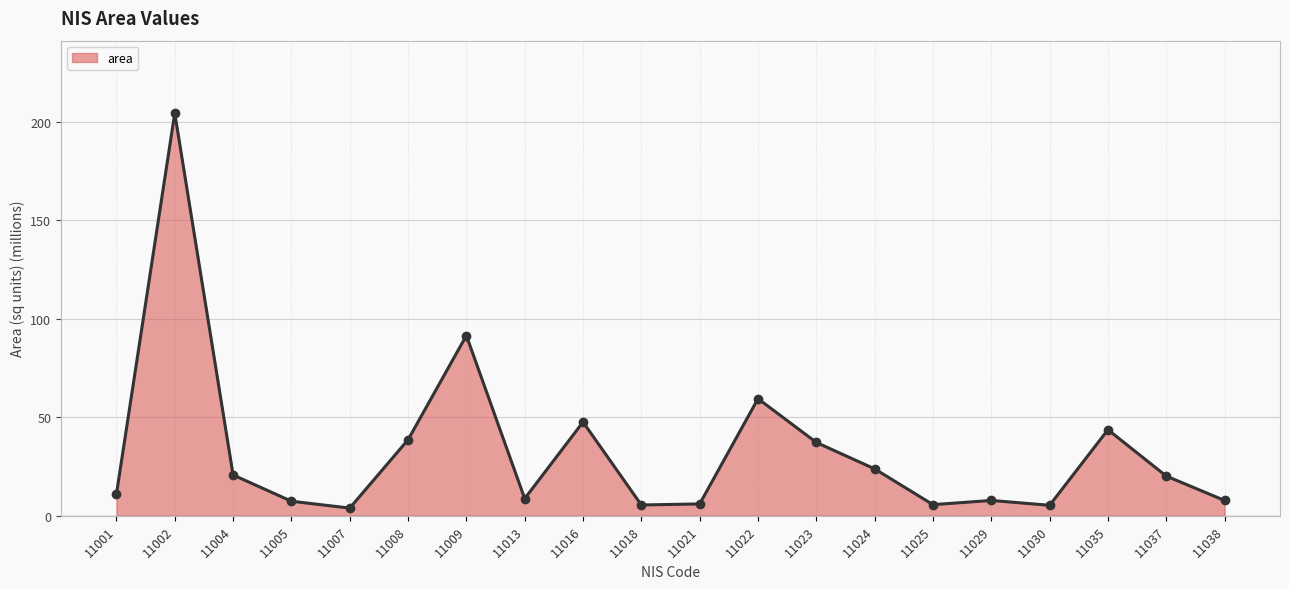

What is the difference between the values at 11005 and 11004?

13.3